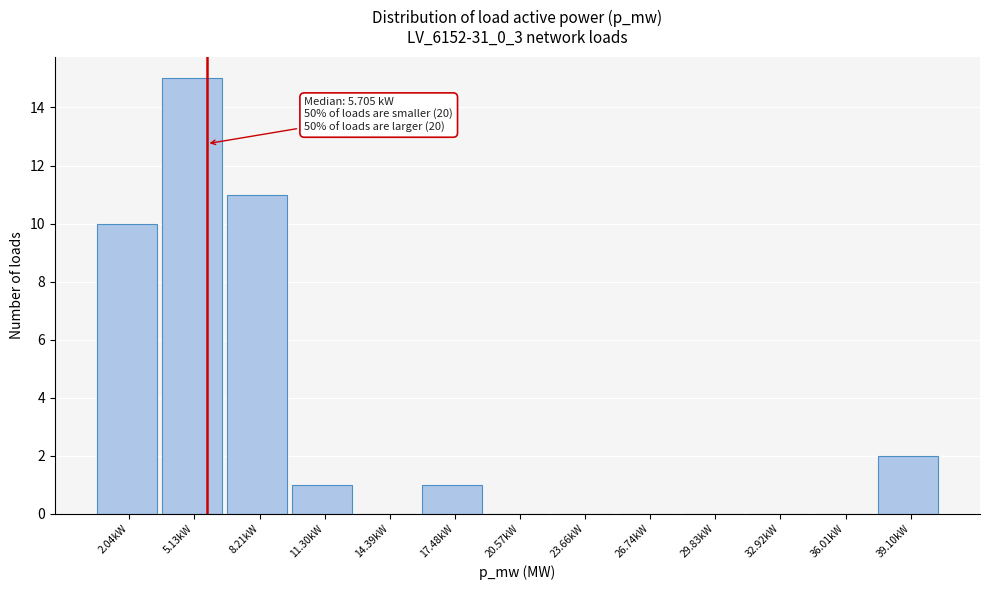

Over which range of the x-axis is the bar tallest?

3.5 to 6.5